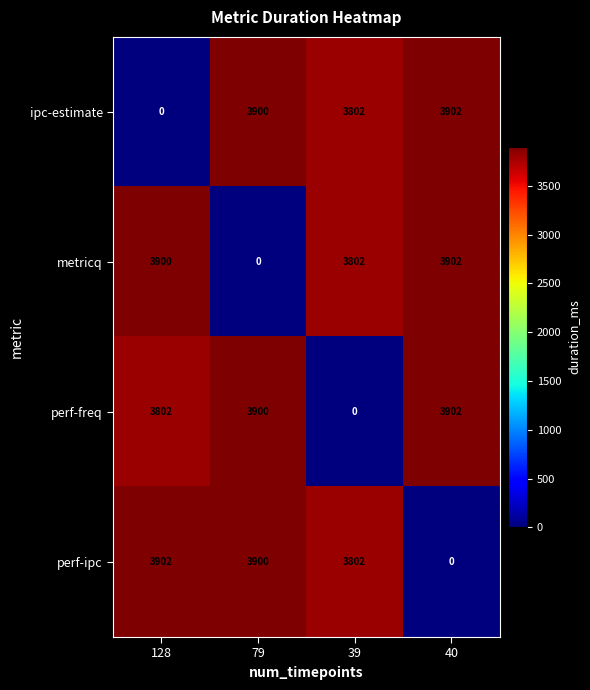

What is the approximate value of ipc-estimate at 40, to the nearest 100?

3900